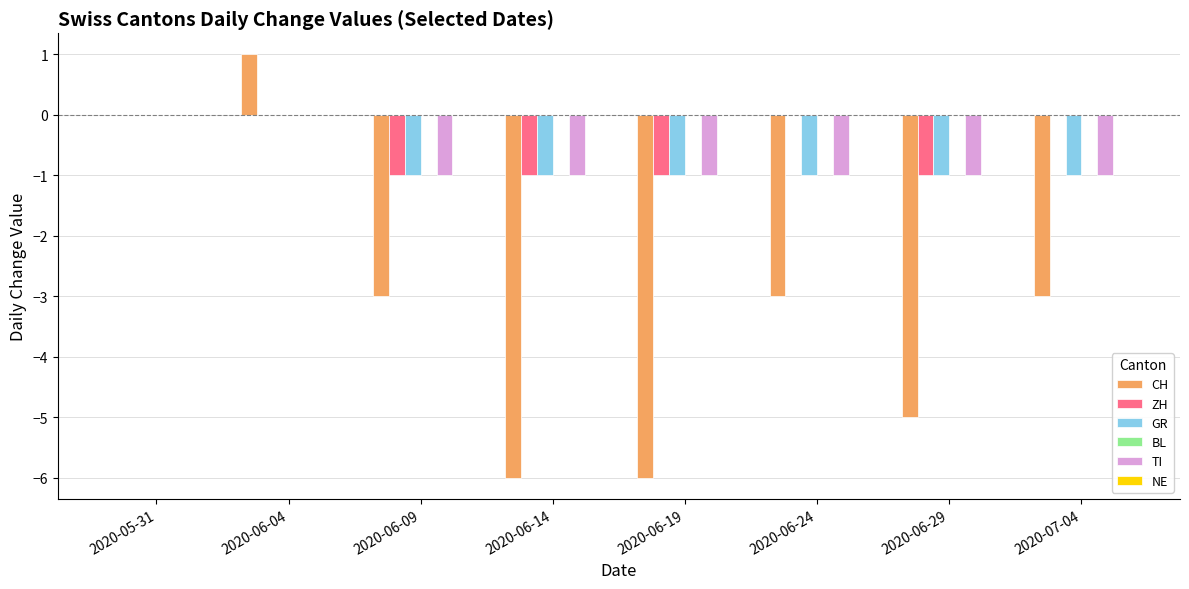

Are the bars horizontal?

No